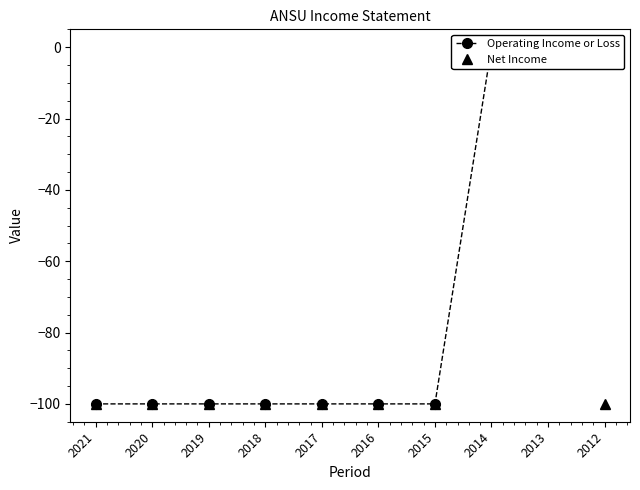

What is the difference between the maximum and minimum values in the Net Income series?

100